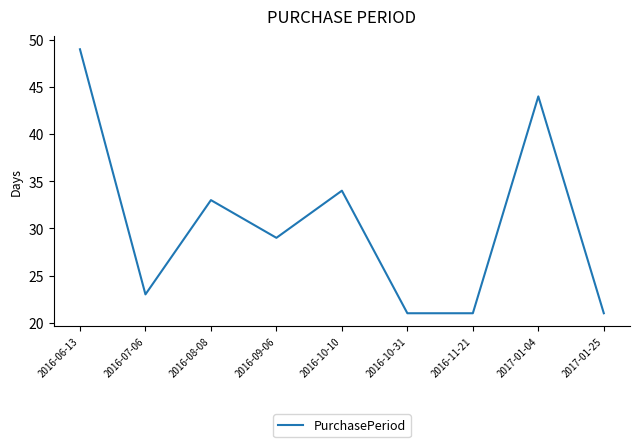

What is the sum of all values?

275